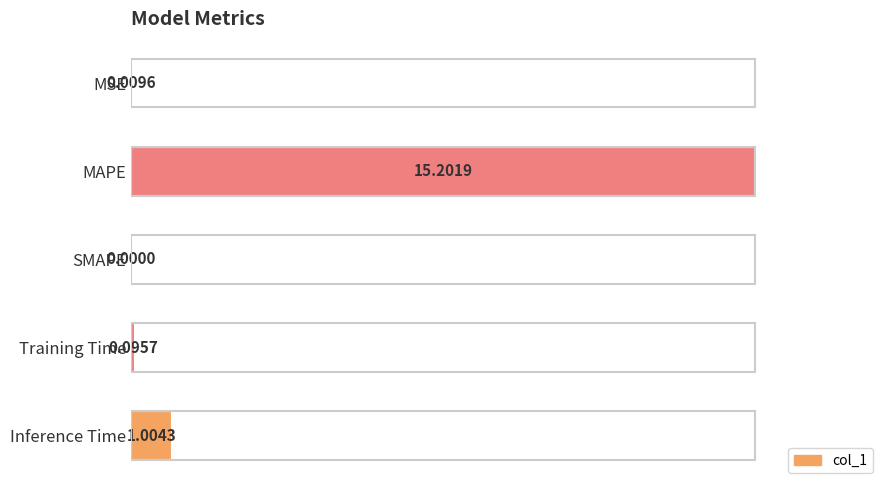

At which category does the chart reach its peak across all series?

MAPE